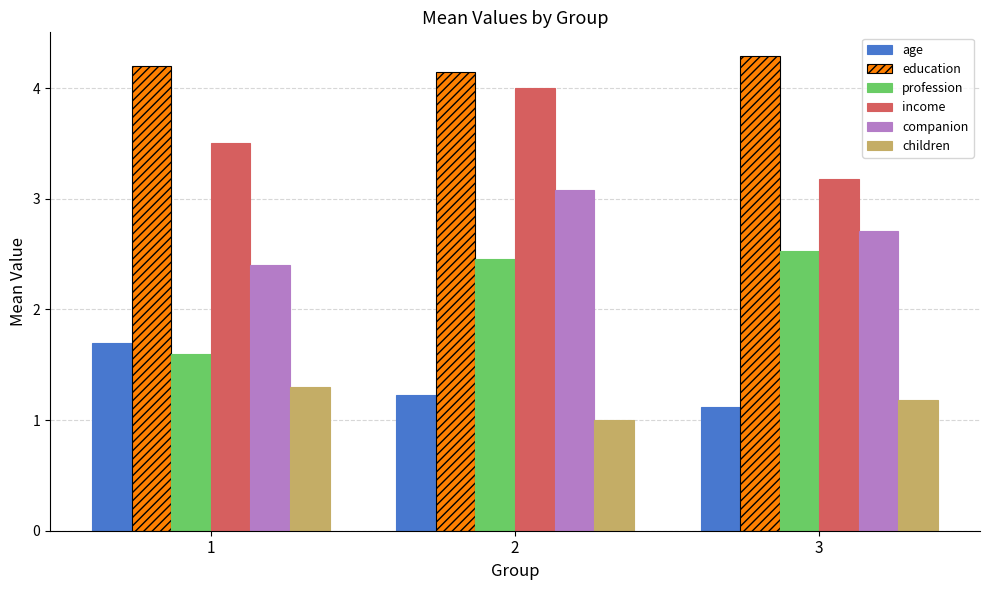

What are all the series names shown in the legend?

age, education, profession, income, companion, children